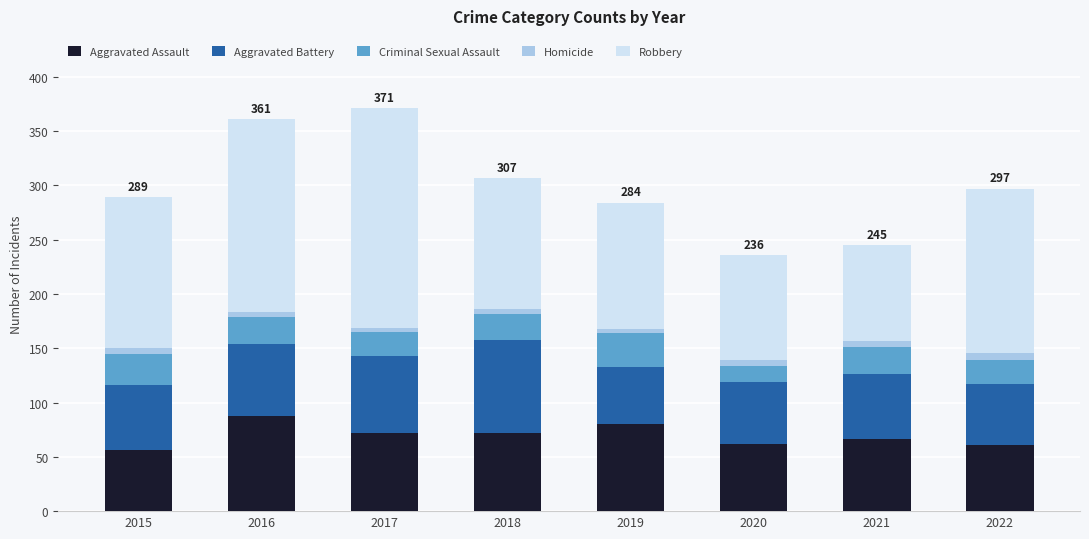

What is the maximum value for Aggravated Assault?

88